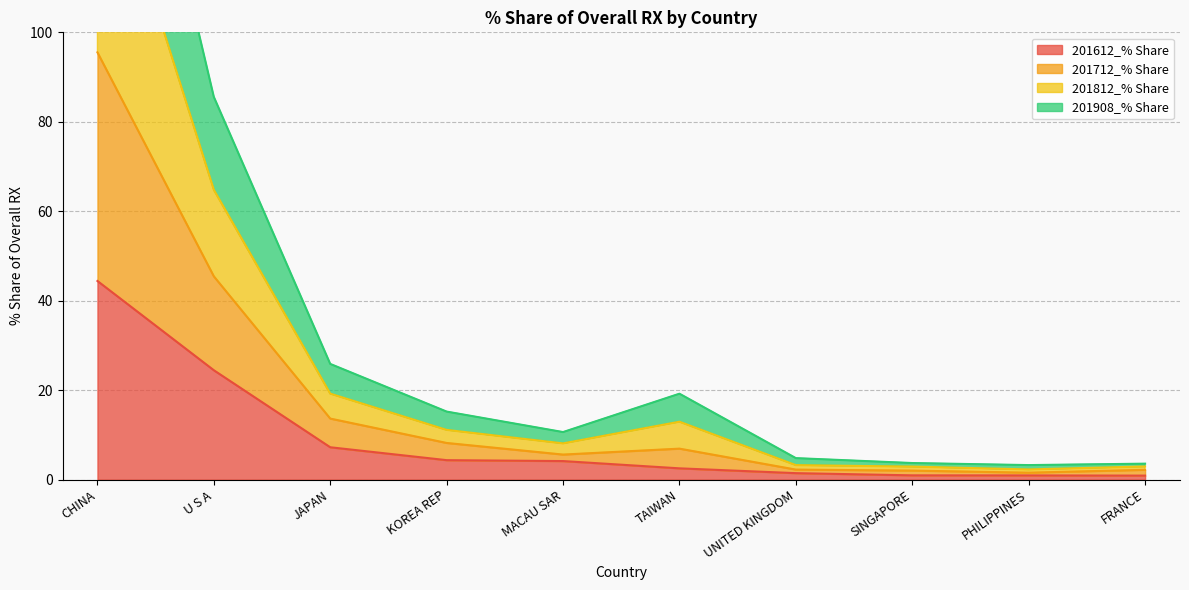

True or false: 201812_% Share and 201712_% Share intersect in this chart.

False